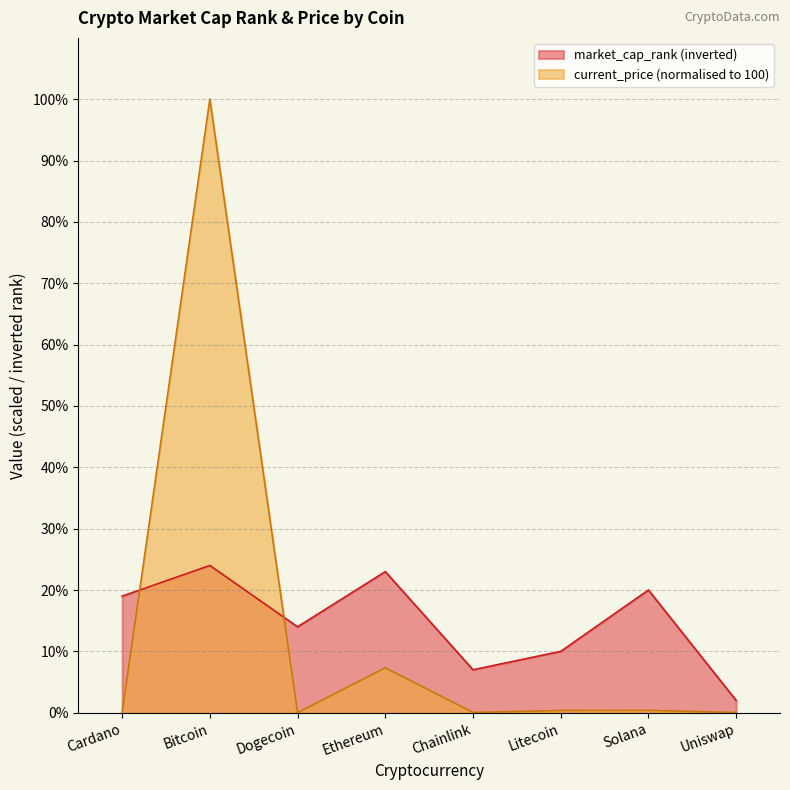

What is the average value of the current_price series?

13.5